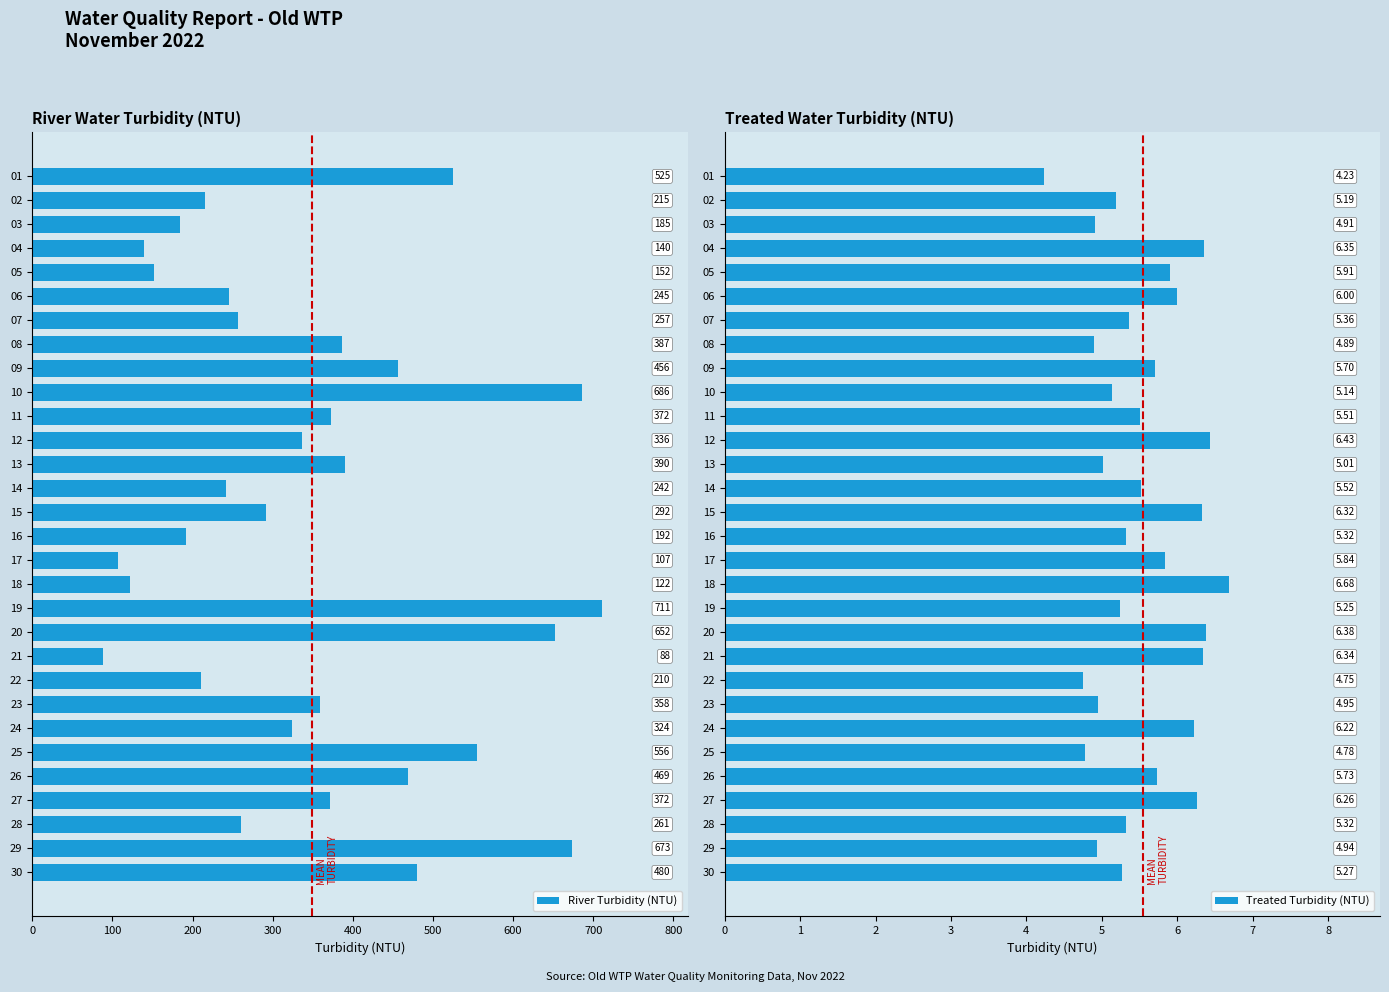

Rank the series by their maximum value, from lowest to highest.

Treated Turbidity (NTU), River Turbidity (NTU)